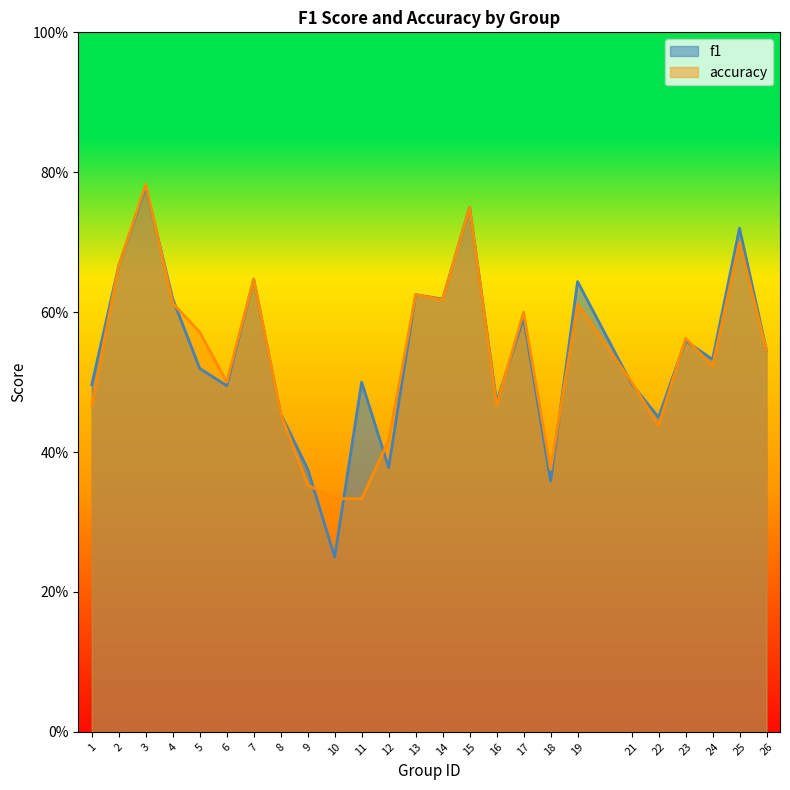

Count the number of data series in this chart.

2